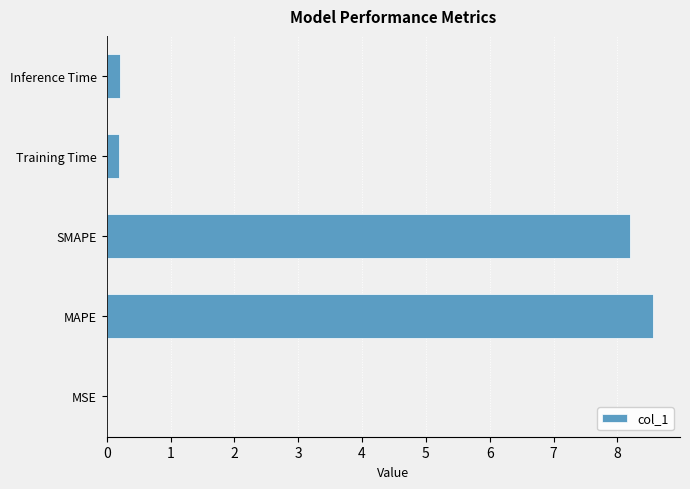

What value does the data have at MAPE?

8.6